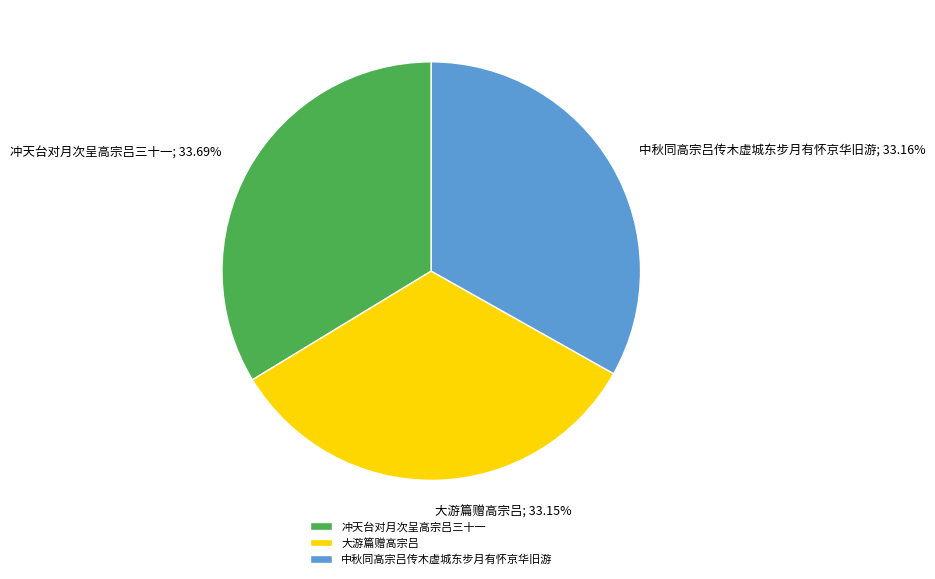

Approximately how many times larger is the value at 大游篇赠高宗吕 compared to 中秋同高宗吕传木虚城东步月有怀京华旧游?

1.0